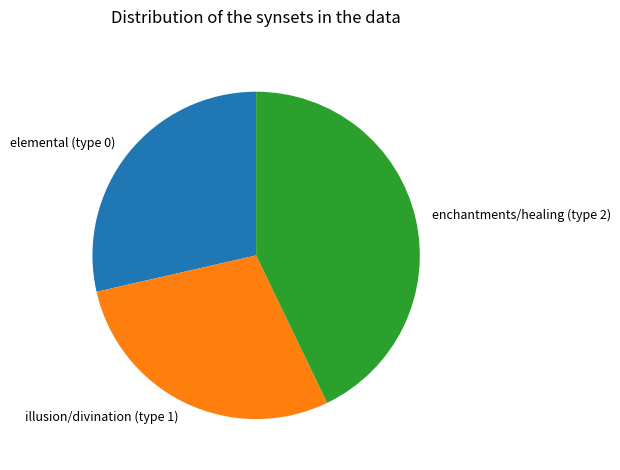

The elemental (type 0) slice represents 29% of the pie. True or false?

True